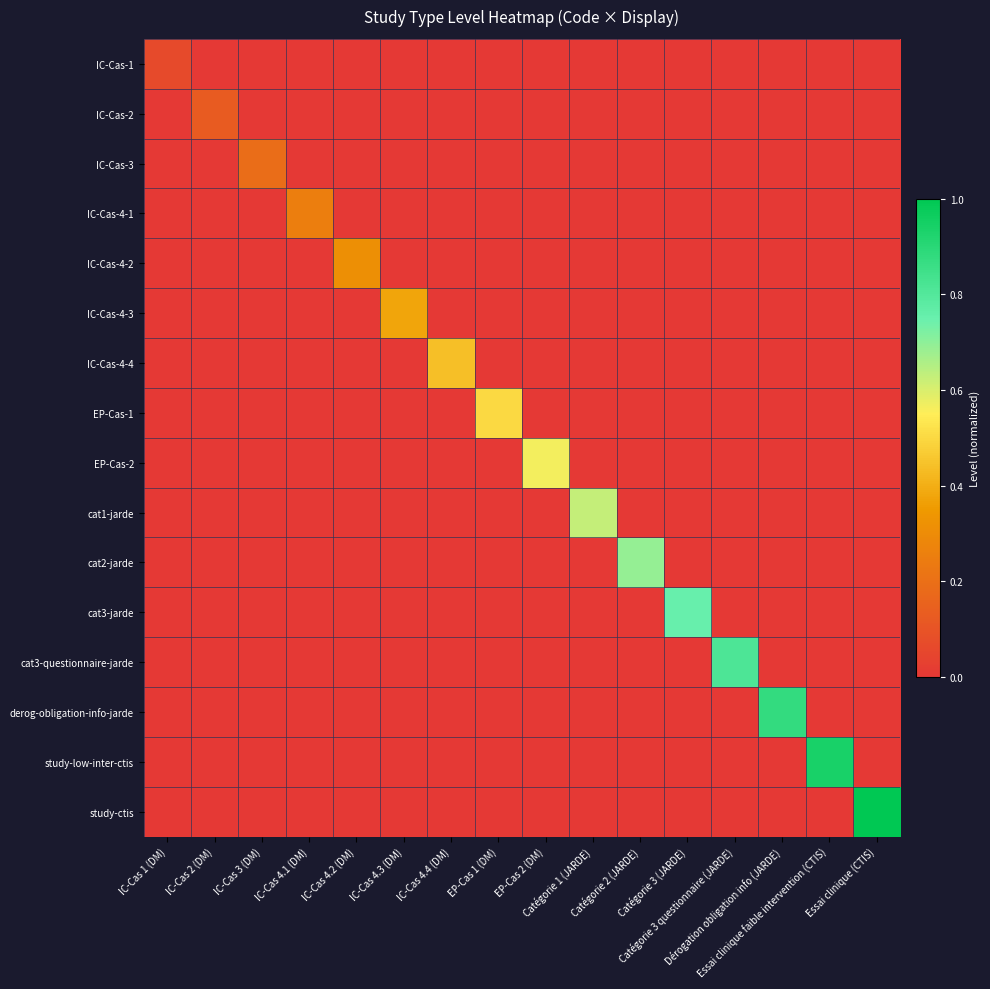

Reading right to left, list all the values displayed in this chart.

IC-Cas-1: Essai clinique (CTIS)=0.0	Essai clinique faible intervention (CTIS)=0.0	Dérogation obligation info (JARDE)=0.0	Catégorie 3 questionnaire (JARDE)=0.0	Catégorie 3 (JARDE)=0.0	Catégorie 2 (JARDE)=0.0	Catégorie 1 (JARDE)=0.0	EP-Cas 2 (DM)=0.0	EP-Cas 1 (DM)=0.0	IC-Cas 4.4 (DM)=0.0	IC-Cas 4.3 (DM)=0.0	IC-Cas 4.2 (DM)=0.0	IC-Cas 4.1 (DM)=0.0	IC-Cas 3 (DM)=0.0	IC-Cas 2 (DM)=0.0	IC-Cas 1 (DM)=0.1
IC-Cas-2: Essai clinique (CTIS)=0.0	Essai clinique faible intervention (CTIS)=0.0	Dérogation obligation info (JARDE)=0.0	Catégorie 3 questionnaire (JARDE)=0.0	Catégorie 3 (JARDE)=0.0	Catégorie 2 (JARDE)=0.0	Catégorie 1 (JARDE)=0.0	EP-Cas 2 (DM)=0.0	EP-Cas 1 (DM)=0.0	IC-Cas 4.4 (DM)=0.0	IC-Cas 4.3 (DM)=0.0	IC-Cas 4.2 (DM)=0.0	IC-Cas 4.1 (DM)=0.0	IC-Cas 3 (DM)=0.0	IC-Cas 2 (DM)=0.1	IC-Cas 1 (DM)=0.0
IC-Cas-3: Essai clinique (CTIS)=0.0	Essai clinique faible intervention (CTIS)=0.0	Dérogation obligation info (JARDE)=0.0	Catégorie 3 questionnaire (JARDE)=0.0	Catégorie 3 (JARDE)=0.0	Catégorie 2 (JARDE)=0.0	Catégorie 1 (JARDE)=0.0	EP-Cas 2 (DM)=0.0	EP-Cas 1 (DM)=0.0	IC-Cas 4.4 (DM)=0.0	IC-Cas 4.3 (DM)=0.0	IC-Cas 4.2 (DM)=0.0	IC-Cas 4.1 (DM)=0.0	IC-Cas 3 (DM)=0.2	IC-Cas 2 (DM)=0.0	IC-Cas 1 (DM)=0.0
IC-Cas-4-1: Essai clinique (CTIS)=0.0	Essai clinique faible intervention (CTIS)=0.0	Dérogation obligation info (JARDE)=0.0	Catégorie 3 questionnaire (JARDE)=0.0	Catégorie 3 (JARDE)=0.0	Catégorie 2 (JARDE)=0.0	Catégorie 1 (JARDE)=0.0	EP-Cas 2 (DM)=0.0	EP-Cas 1 (DM)=0.0	IC-Cas 4.4 (DM)=0.0	IC-Cas 4.3 (DM)=0.0	IC-Cas 4.2 (DM)=0.0	IC-Cas 4.1 (DM)=0.2	IC-Cas 3 (DM)=0.0	IC-Cas 2 (DM)=0.0	IC-Cas 1 (DM)=0.0
IC-Cas-4-2: Essai clinique (CTIS)=0.0	Essai clinique faible intervention (CTIS)=0.0	Dérogation obligation info (JARDE)=0.0	Catégorie 3 questionnaire (JARDE)=0.0	Catégorie 3 (JARDE)=0.0	Catégorie 2 (JARDE)=0.0	Catégorie 1 (JARDE)=0.0	EP-Cas 2 (DM)=0.0	EP-Cas 1 (DM)=0.0	IC-Cas 4.4 (DM)=0.0	IC-Cas 4.3 (DM)=0.0	IC-Cas 4.2 (DM)=0.3	IC-Cas 4.1 (DM)=0.0	IC-Cas 3 (DM)=0.0	IC-Cas 2 (DM)=0.0	IC-Cas 1 (DM)=0.0
IC-Cas-4-3: Essai clinique (CTIS)=0.0	Essai clinique faible intervention (CTIS)=0.0	Dérogation obligation info (JARDE)=0.0	Catégorie 3 questionnaire (JARDE)=0.0	Catégorie 3 (JARDE)=0.0	Catégorie 2 (JARDE)=0.0	Catégorie 1 (JARDE)=0.0	EP-Cas 2 (DM)=0.0	EP-Cas 1 (DM)=0.0	IC-Cas 4.4 (DM)=0.0	IC-Cas 4.3 (DM)=0.4	IC-Cas 4.2 (DM)=0.0	IC-Cas 4.1 (DM)=0.0	IC-Cas 3 (DM)=0.0	IC-Cas 2 (DM)=0.0	IC-Cas 1 (DM)=0.0
IC-Cas-4-4: Essai clinique (CTIS)=0.0	Essai clinique faible intervention (CTIS)=0.0	Dérogation obligation info (JARDE)=0.0	Catégorie 3 questionnaire (JARDE)=0.0	Catégorie 3 (JARDE)=0.0	Catégorie 2 (JARDE)=0.0	Catégorie 1 (JARDE)=0.0	EP-Cas 2 (DM)=0.0	EP-Cas 1 (DM)=0.0	IC-Cas 4.4 (DM)=0.4	IC-Cas 4.3 (DM)=0.0	IC-Cas 4.2 (DM)=0.0	IC-Cas 4.1 (DM)=0.0	IC-Cas 3 (DM)=0.0	IC-Cas 2 (DM)=0.0	IC-Cas 1 (DM)=0.0
EP-Cas-1: Essai clinique (CTIS)=0.0	Essai clinique faible intervention (CTIS)=0.0	Dérogation obligation info (JARDE)=0.0	Catégorie 3 questionnaire (JARDE)=0.0	Catégorie 3 (JARDE)=0.0	Catégorie 2 (JARDE)=0.0	Catégorie 1 (JARDE)=0.0	EP-Cas 2 (DM)=0.0	EP-Cas 1 (DM)=0.5	IC-Cas 4.4 (DM)=0.0	IC-Cas 4.3 (DM)=0.0	IC-Cas 4.2 (DM)=0.0	IC-Cas 4.1 (DM)=0.0	IC-Cas 3 (DM)=0.0	IC-Cas 2 (DM)=0.0	IC-Cas 1 (DM)=0.0
EP-Cas-2: Essai clinique (CTIS)=0.0	Essai clinique faible intervention (CTIS)=0.0	Dérogation obligation info (JARDE)=0.0	Catégorie 3 questionnaire (JARDE)=0.0	Catégorie 3 (JARDE)=0.0	Catégorie 2 (JARDE)=0.0	Catégorie 1 (JARDE)=0.0	EP-Cas 2 (DM)=0.6	EP-Cas 1 (DM)=0.0	IC-Cas 4.4 (DM)=0.0	IC-Cas 4.3 (DM)=0.0	IC-Cas 4.2 (DM)=0.0	IC-Cas 4.1 (DM)=0.0	IC-Cas 3 (DM)=0.0	IC-Cas 2 (DM)=0.0	IC-Cas 1 (DM)=0.0
cat1-jarde: Essai clinique (CTIS)=0.0	Essai clinique faible intervention (CTIS)=0.0	Dérogation obligation info (JARDE)=0.0	Catégorie 3 questionnaire (JARDE)=0.0	Catégorie 3 (JARDE)=0.0	Catégorie 2 (JARDE)=0.0	Catégorie 1 (JARDE)=0.6	EP-Cas 2 (DM)=0.0	EP-Cas 1 (DM)=0.0	IC-Cas 4.4 (DM)=0.0	IC-Cas 4.3 (DM)=0.0	IC-Cas 4.2 (DM)=0.0	IC-Cas 4.1 (DM)=0.0	IC-Cas 3 (DM)=0.0	IC-Cas 2 (DM)=0.0	IC-Cas 1 (DM)=0.0
cat2-jarde: Essai clinique (CTIS)=0.0	Essai clinique faible intervention (CTIS)=0.0	Dérogation obligation info (JARDE)=0.0	Catégorie 3 questionnaire (JARDE)=0.0	Catégorie 3 (JARDE)=0.0	Catégorie 2 (JARDE)=0.7	Catégorie 1 (JARDE)=0.0	EP-Cas 2 (DM)=0.0	EP-Cas 1 (DM)=0.0	IC-Cas 4.4 (DM)=0.0	IC-Cas 4.3 (DM)=0.0	IC-Cas 4.2 (DM)=0.0	IC-Cas 4.1 (DM)=0.0	IC-Cas 3 (DM)=0.0	IC-Cas 2 (DM)=0.0	IC-Cas 1 (DM)=0.0
cat3-jarde: Essai clinique (CTIS)=0.0	Essai clinique faible intervention (CTIS)=0.0	Dérogation obligation info (JARDE)=0.0	Catégorie 3 questionnaire (JARDE)=0.0	Catégorie 3 (JARDE)=0.8	Catégorie 2 (JARDE)=0.0	Catégorie 1 (JARDE)=0.0	EP-Cas 2 (DM)=0.0	EP-Cas 1 (DM)=0.0	IC-Cas 4.4 (DM)=0.0	IC-Cas 4.3 (DM)=0.0	IC-Cas 4.2 (DM)=0.0	IC-Cas 4.1 (DM)=0.0	IC-Cas 3 (DM)=0.0	IC-Cas 2 (DM)=0.0	IC-Cas 1 (DM)=0.0
cat3-questionnaire-jarde: Essai clinique (CTIS)=0.0	Essai clinique faible intervention (CTIS)=0.0	Dérogation obligation info (JARDE)=0.0	Catégorie 3 questionnaire (JARDE)=0.8	Catégorie 3 (JARDE)=0.0	Catégorie 2 (JARDE)=0.0	Catégorie 1 (JARDE)=0.0	EP-Cas 2 (DM)=0.0	EP-Cas 1 (DM)=0.0	IC-Cas 4.4 (DM)=0.0	IC-Cas 4.3 (DM)=0.0	IC-Cas 4.2 (DM)=0.0	IC-Cas 4.1 (DM)=0.0	IC-Cas 3 (DM)=0.0	IC-Cas 2 (DM)=0.0	IC-Cas 1 (DM)=0.0
derog-obligation-info-jarde: Essai clinique (CTIS)=0.0	Essai clinique faible intervention (CTIS)=0.0	Dérogation obligation info (JARDE)=0.9	Catégorie 3 questionnaire (JARDE)=0.0	Catégorie 3 (JARDE)=0.0	Catégorie 2 (JARDE)=0.0	Catégorie 1 (JARDE)=0.0	EP-Cas 2 (DM)=0.0	EP-Cas 1 (DM)=0.0	IC-Cas 4.4 (DM)=0.0	IC-Cas 4.3 (DM)=0.0	IC-Cas 4.2 (DM)=0.0	IC-Cas 4.1 (DM)=0.0	IC-Cas 3 (DM)=0.0	IC-Cas 2 (DM)=0.0	IC-Cas 1 (DM)=0.0
study-low-inter-ctis: Essai clinique (CTIS)=0.0	Essai clinique faible intervention (CTIS)=0.9	Dérogation obligation info (JARDE)=0.0	Catégorie 3 questionnaire (JARDE)=0.0	Catégorie 3 (JARDE)=0.0	Catégorie 2 (JARDE)=0.0	Catégorie 1 (JARDE)=0.0	EP-Cas 2 (DM)=0.0	EP-Cas 1 (DM)=0.0	IC-Cas 4.4 (DM)=0.0	IC-Cas 4.3 (DM)=0.0	IC-Cas 4.2 (DM)=0.0	IC-Cas 4.1 (DM)=0.0	IC-Cas 3 (DM)=0.0	IC-Cas 2 (DM)=0.0	IC-Cas 1 (DM)=0.0
study-ctis: Essai clinique (CTIS)=1.0	Essai clinique faible intervention (CTIS)=0.0	Dérogation obligation info (JARDE)=0.0	Catégorie 3 questionnaire (JARDE)=0.0	Catégorie 3 (JARDE)=0.0	Catégorie 2 (JARDE)=0.0	Catégorie 1 (JARDE)=0.0	EP-Cas 2 (DM)=0.0	EP-Cas 1 (DM)=0.0	IC-Cas 4.4 (DM)=0.0	IC-Cas 4.3 (DM)=0.0	IC-Cas 4.2 (DM)=0.0	IC-Cas 4.1 (DM)=0.0	IC-Cas 3 (DM)=0.0	IC-Cas 2 (DM)=0.0	IC-Cas 1 (DM)=0.0